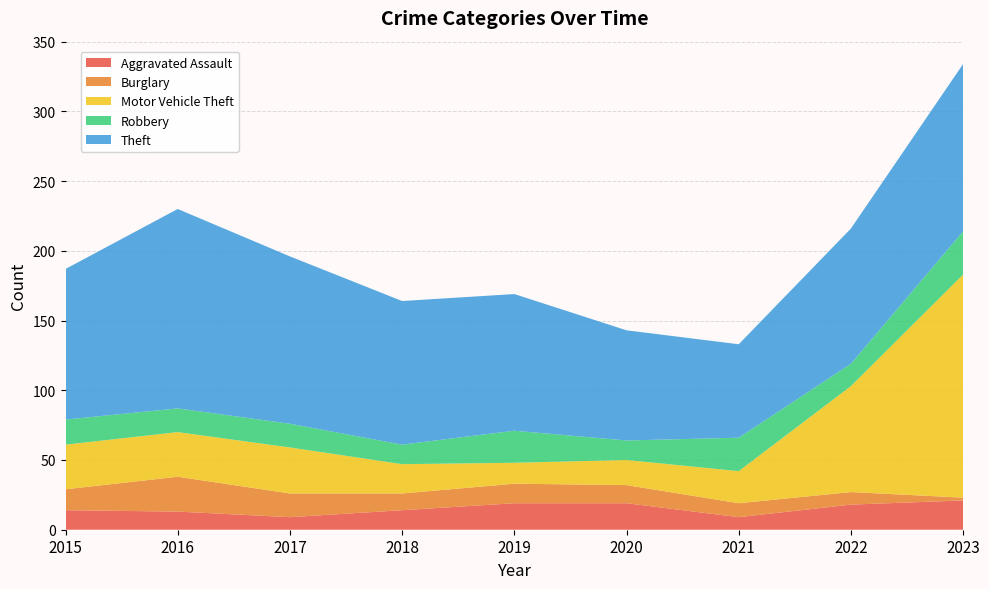

Reading left to right, list all the values displayed in this chart.

Aggravated Assault: 2015=14	2016=13	2017=9	2018=14	2019=19	2020=19	2021=9	2022=18	2023=21
Burglary: 2015=15	2016=25	2017=17	2018=12	2019=14	2020=13	2021=10	2022=9	2023=2
Motor Vehicle Theft: 2015=32	2016=32	2017=33	2018=21	2019=15	2020=18	2021=23	2022=76	2023=160
Robbery: 2015=18	2016=17	2017=17	2018=14	2019=23	2020=14	2021=24	2022=16	2023=31
Theft: 2015=108	2016=143	2017=120	2018=103	2019=98	2020=79	2021=67	2022=97	2023=120